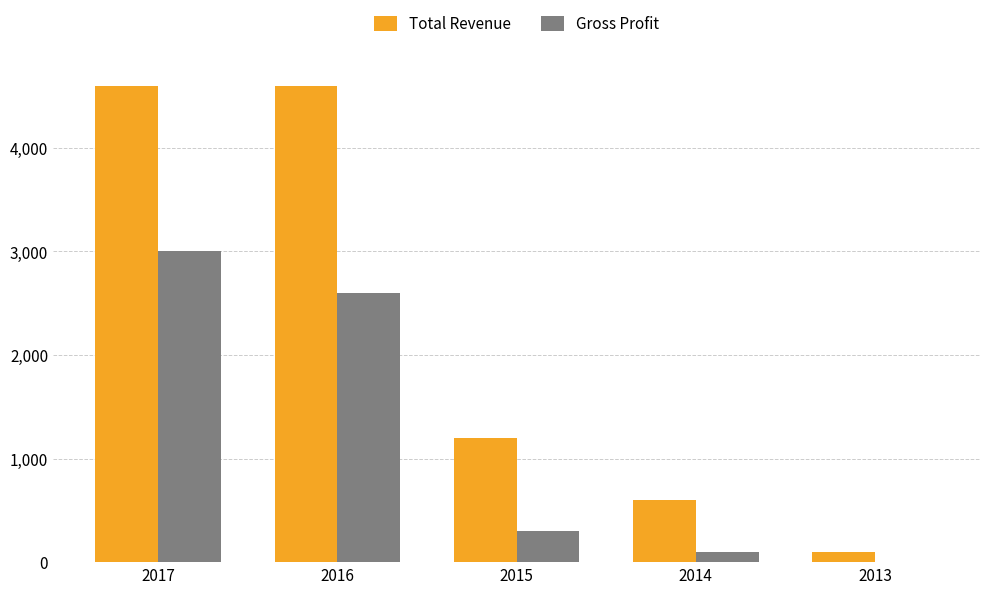

Reading left to right, list all the values displayed in this chart.

Total Revenue: 4600	4600	1200	600	100
Gross Profit: 3000	2600	300	100	0